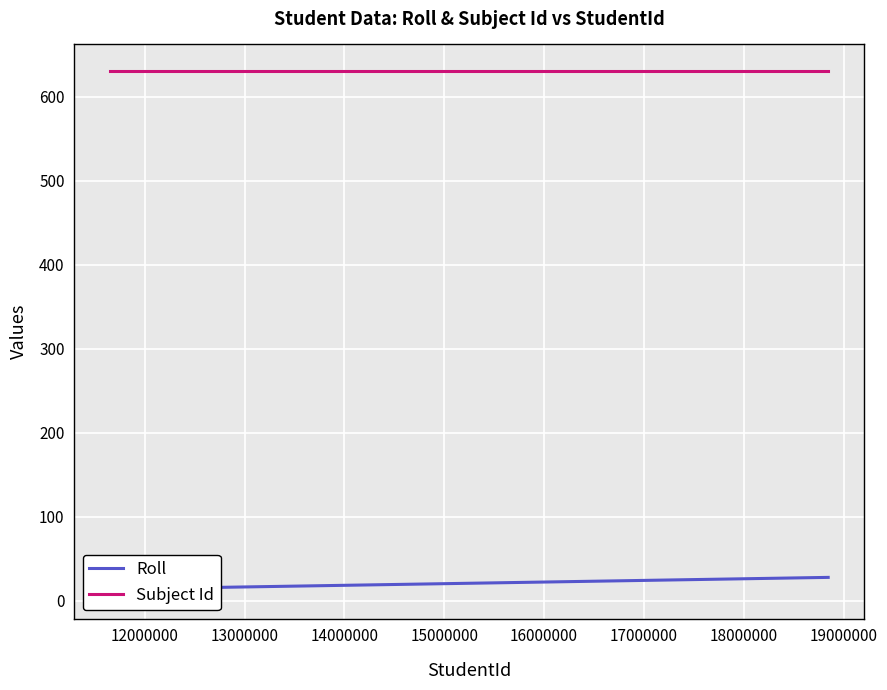

The Roll series shows 39 at 14000000. True or false?

False